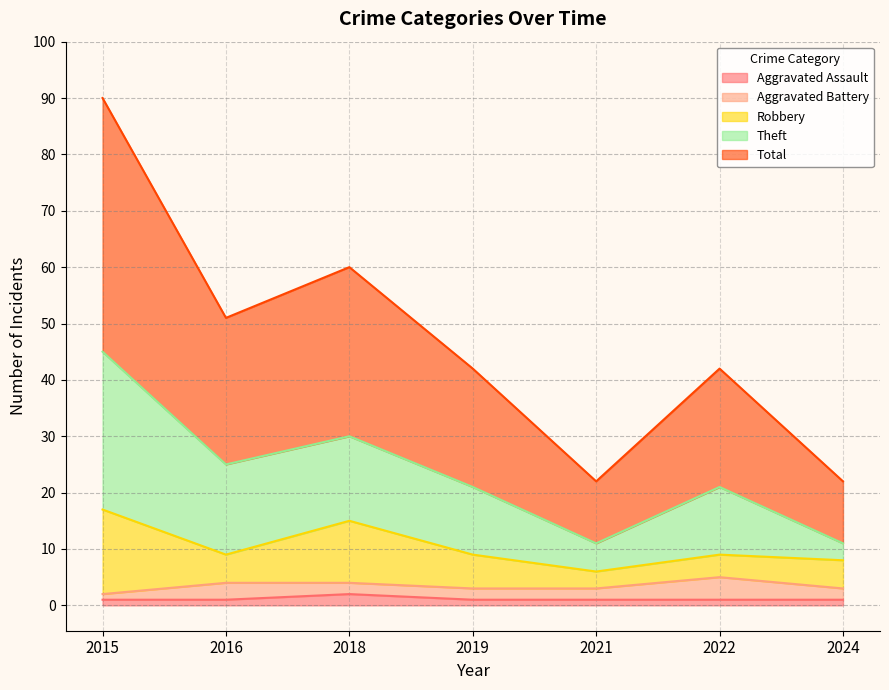

Rank the categories by Total value from lowest to highest.

2021, 2024, 2019, 2022, 2016, 2018, 2015